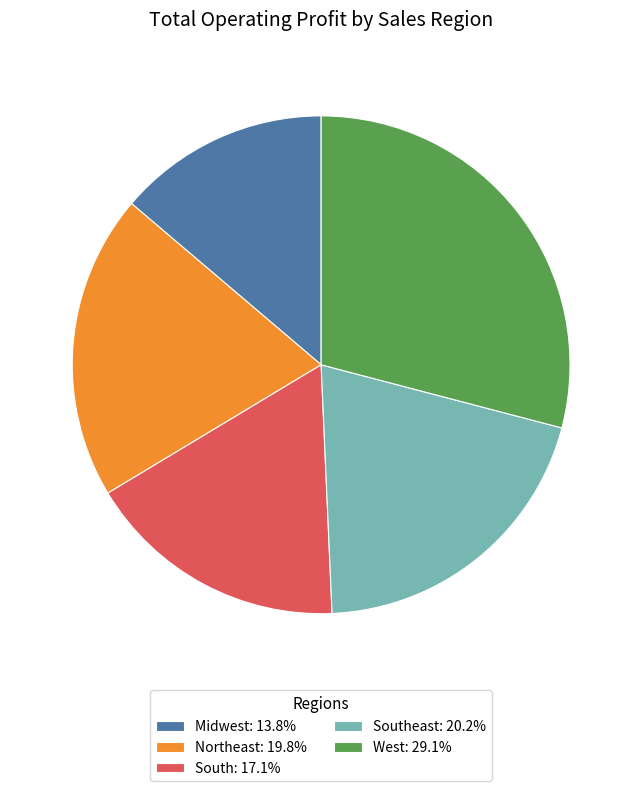

What is the ratio of the value at South: 17.1% to the value at Northeast: 19.8%?

0.9